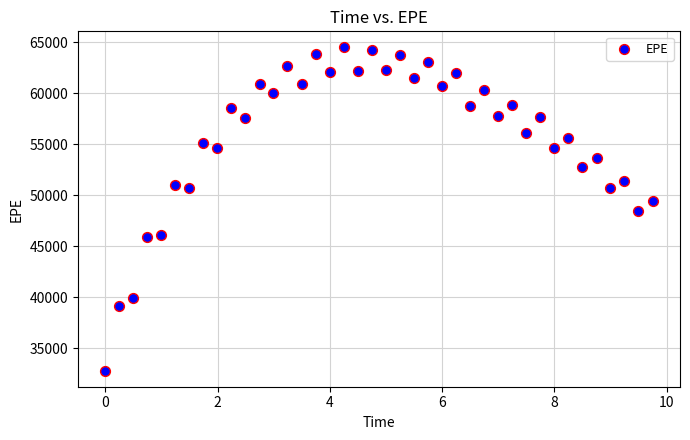

What is the range of X values (max minus min)?

9.8